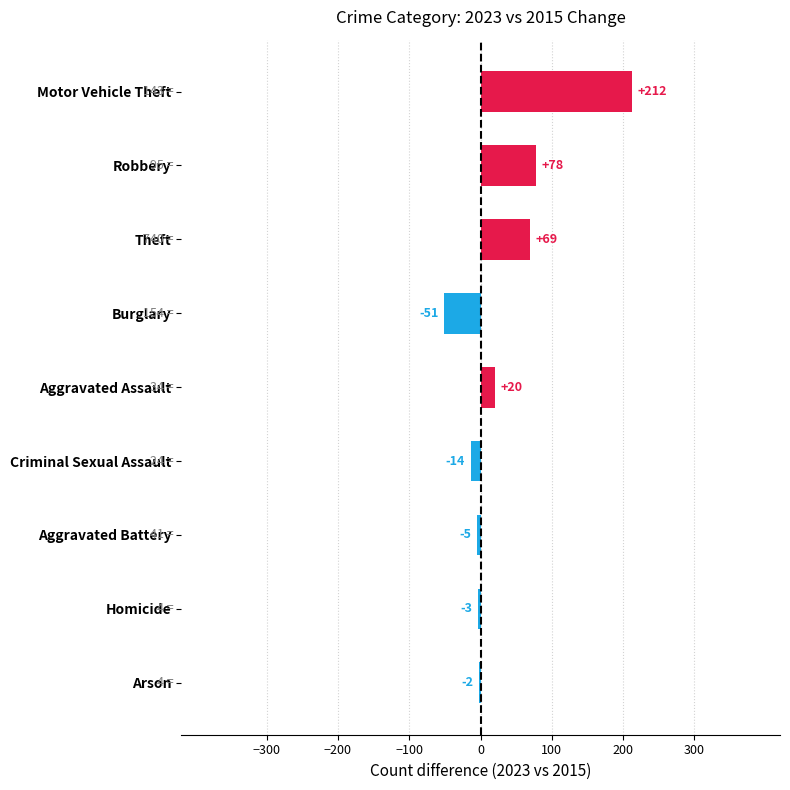

Read the value at Motor Vehicle Theft.

212